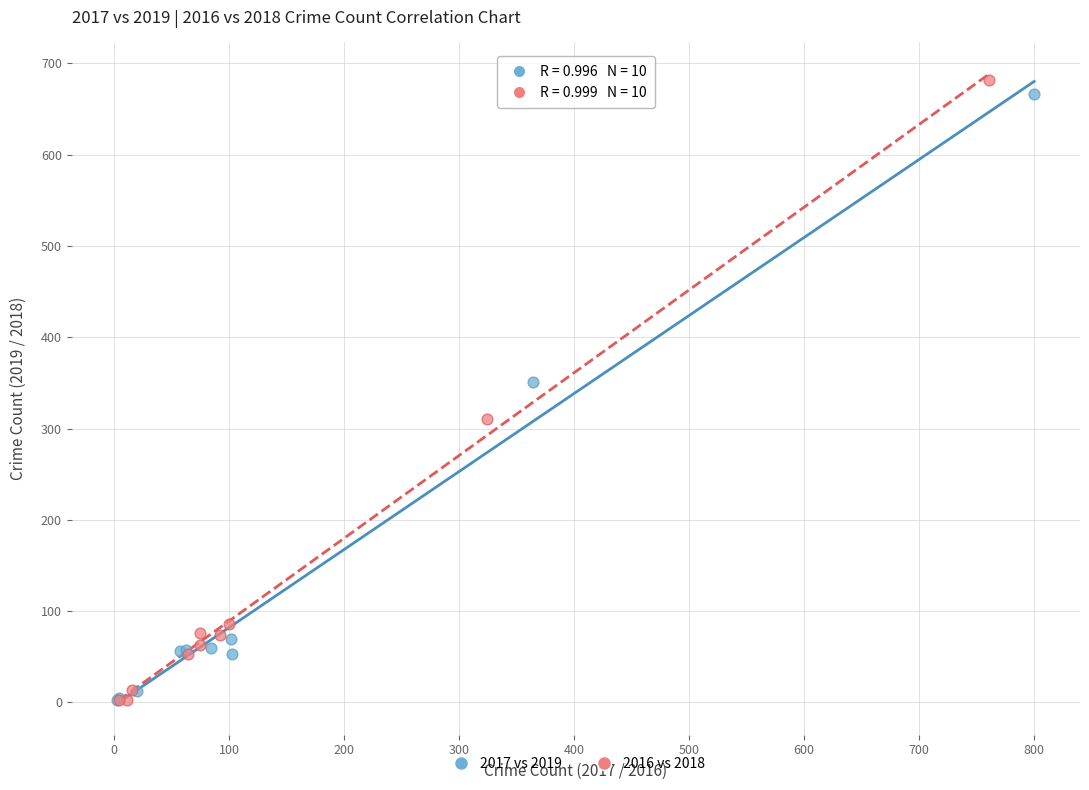

What are all the series names shown in the legend?

2017 vs 2019, 2016 vs 2018